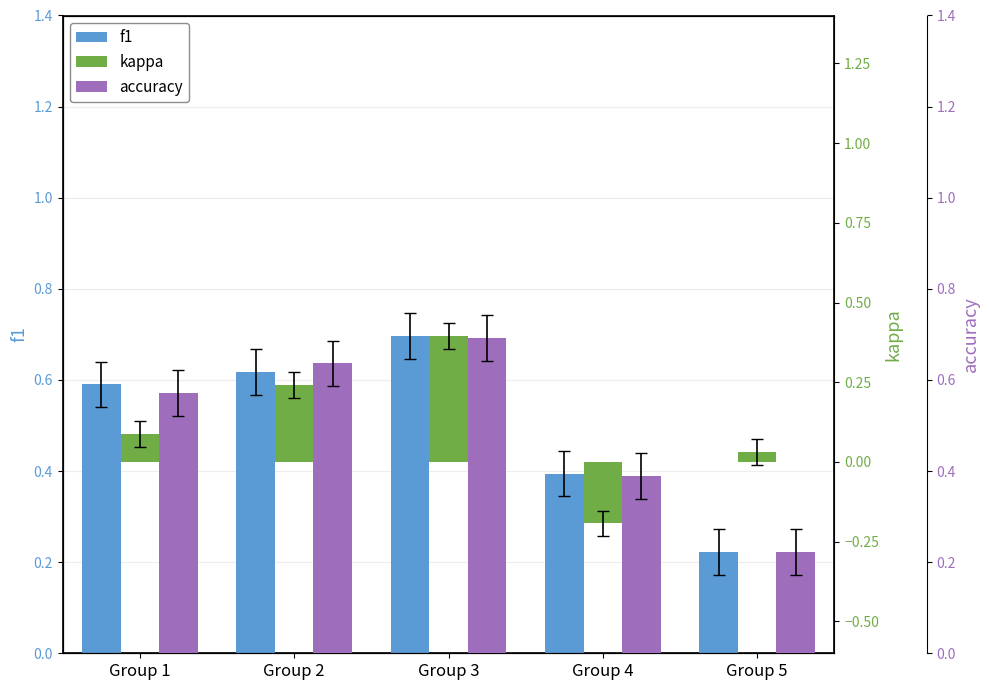

What is the total value across all series at Group 5?

0.5